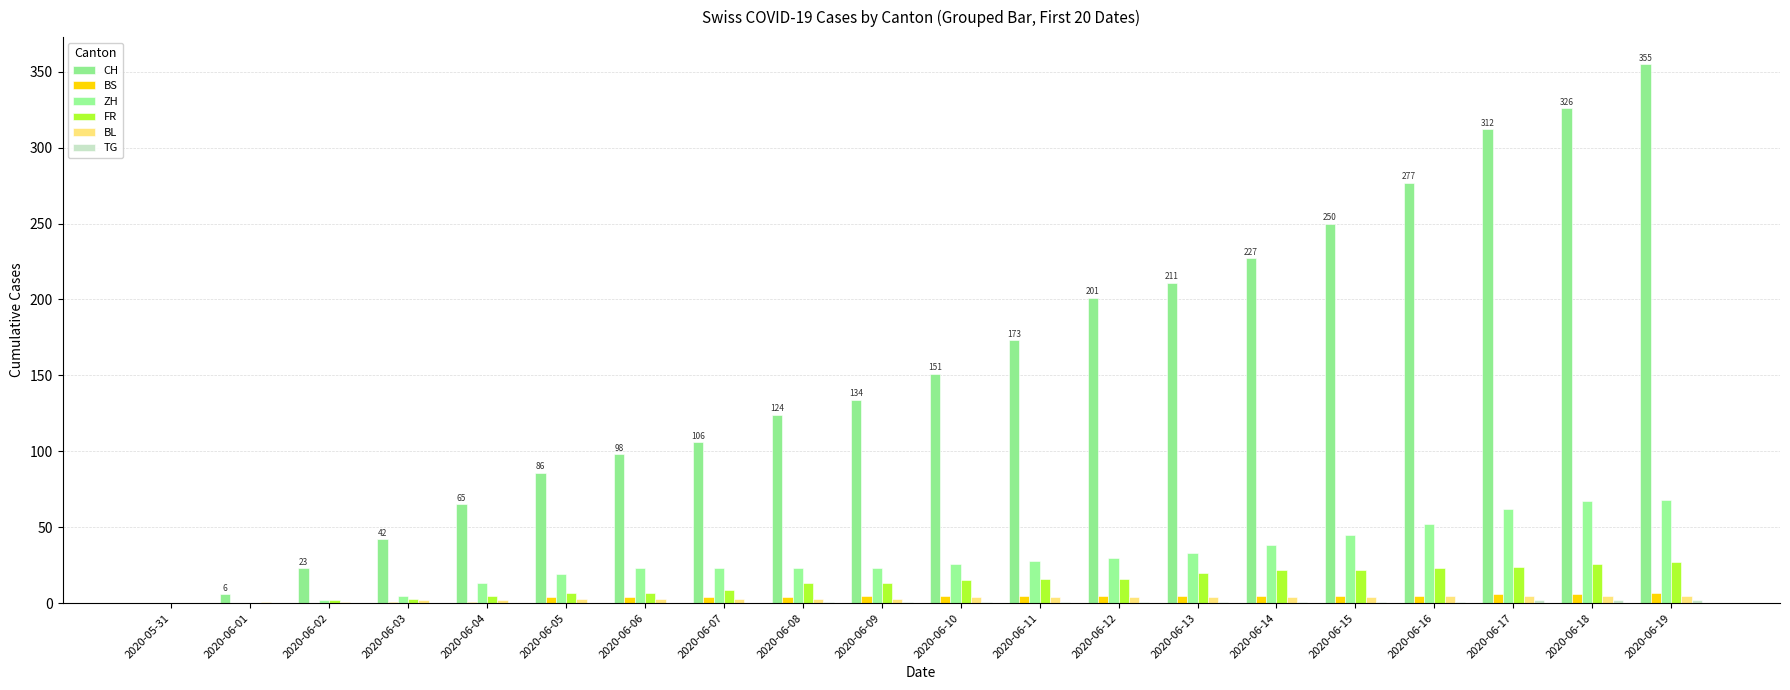

Are the bars grouped side by side (vs. stacked)?

Yes